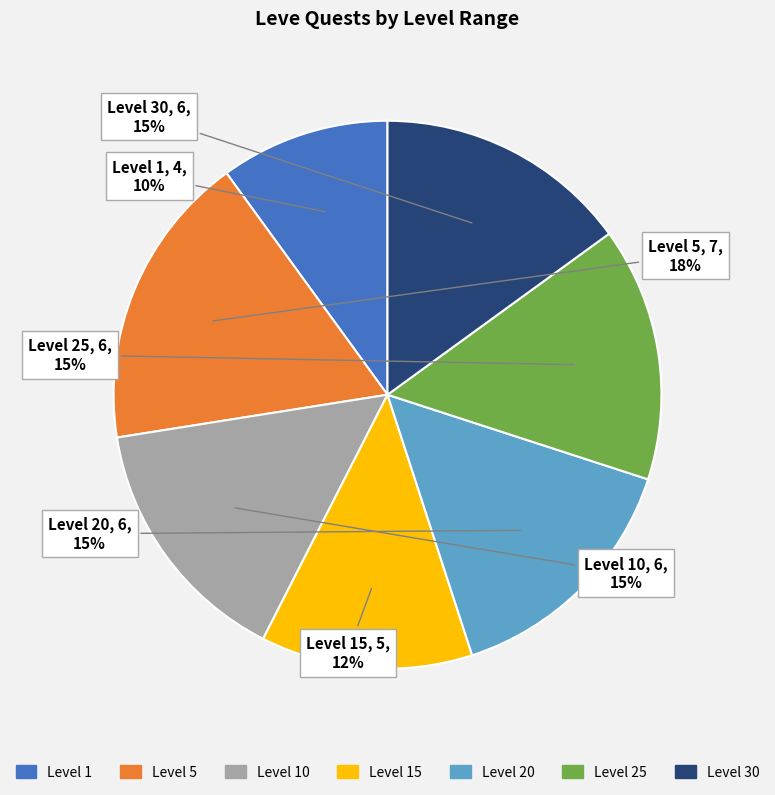

To the nearest percent, what portion does Level 30 represent?

15%